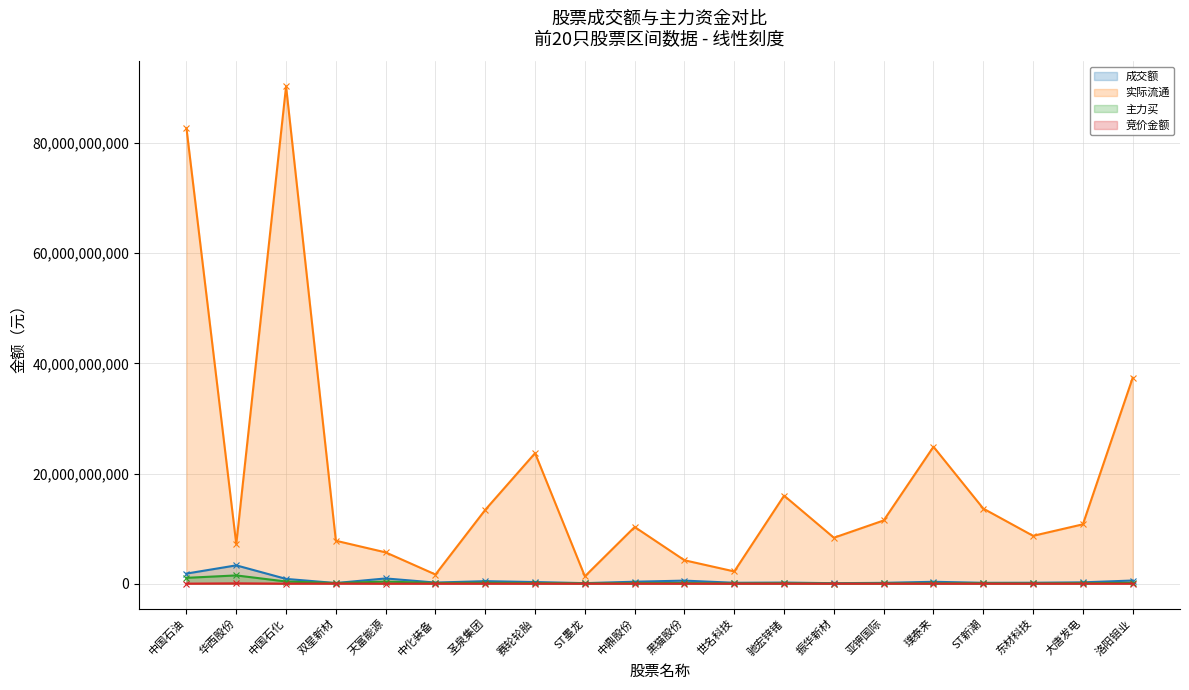

The value of 主力买 at 中化装备 is 121810325. True or false?

True